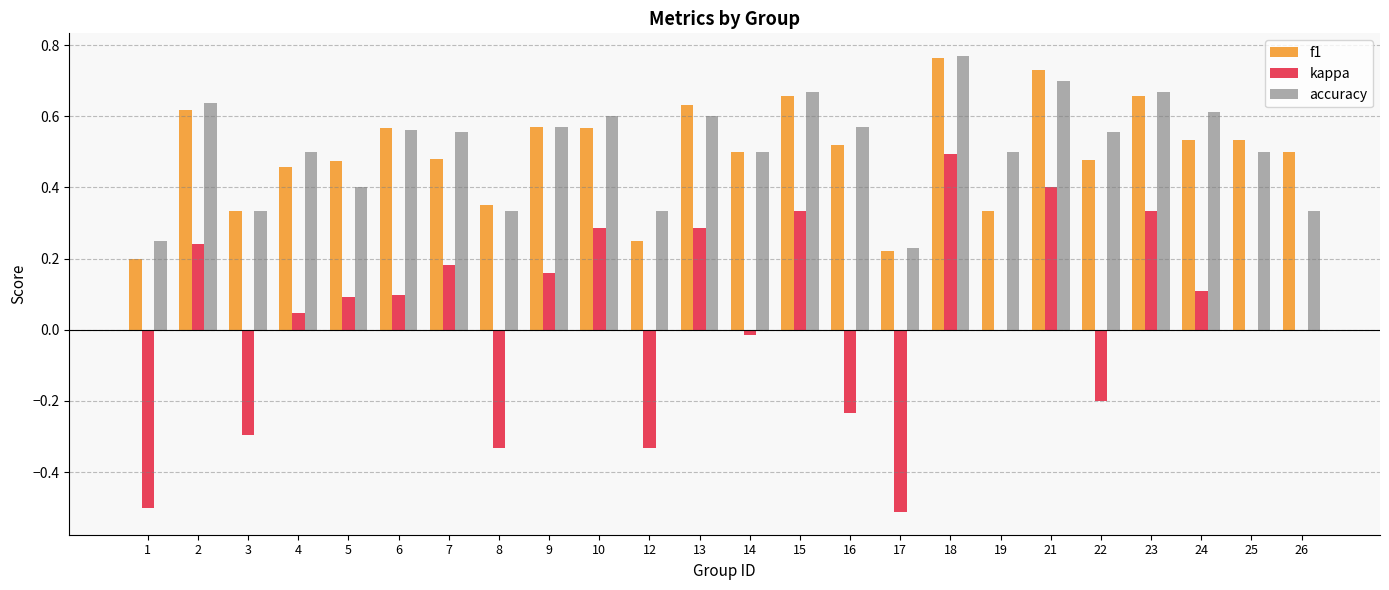

At which category is the sum across all series the highest?

18